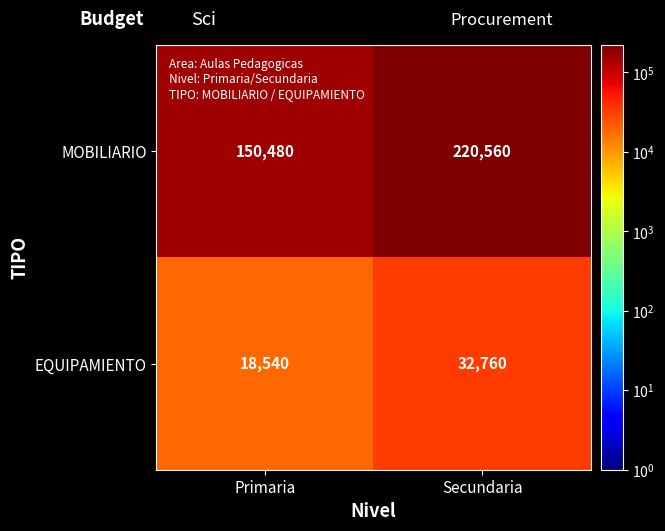

At which label is EQUIPAMIENTO closest to 25650?

Primaria